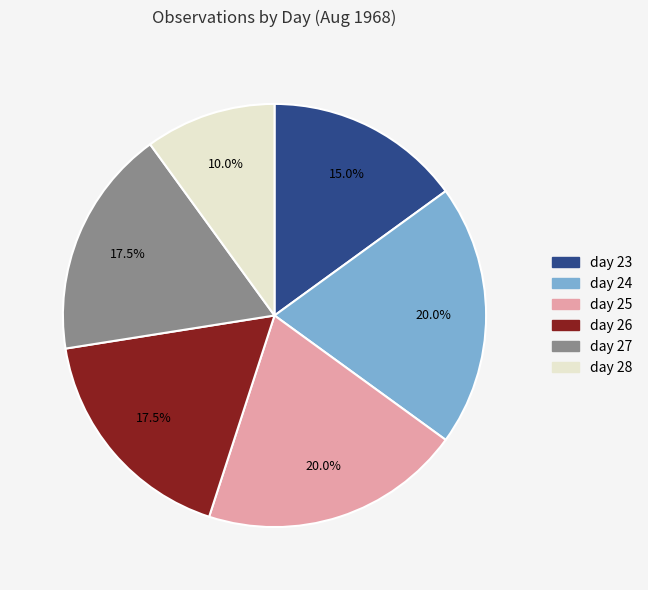

How many segments does this pie chart have?

6